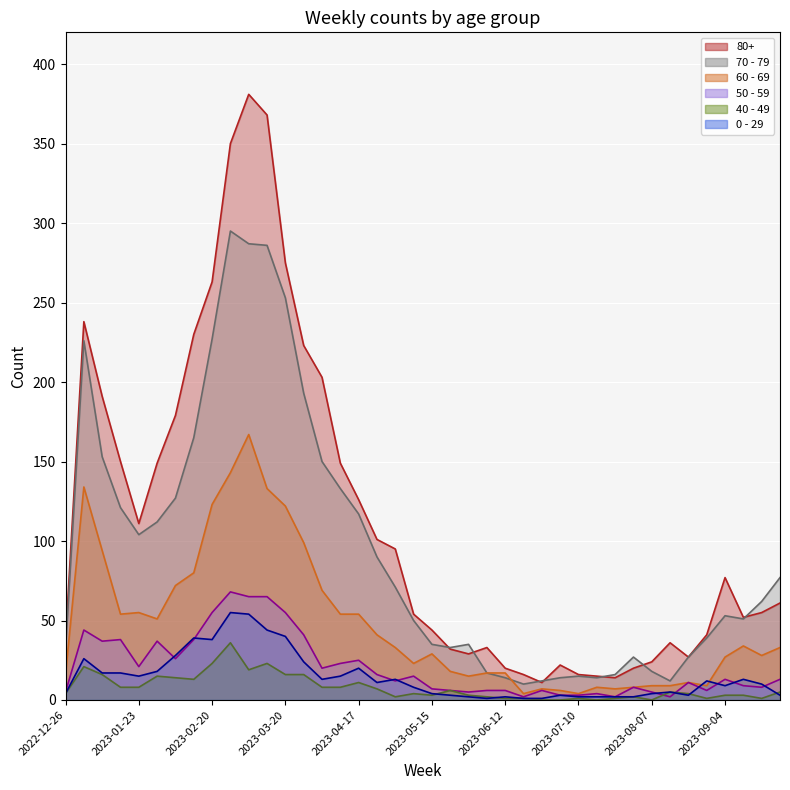

Reading left to right, transcribe all the data shown in this chart.

80+ (line): 38	238	191	150	111	149	179	230	263	350	381	368	275	223	203	149	126	101	95	54	44	32	29	33	20	16	11	22	16	15	14	20	24	36	27	41	77	52	55	61
70 - 79 (line): 32	226	153	121	104	112	127	165	227	295	287	286	253	193	150	133	117	90	71	50	35	33	35	17	14	10	12	14	15	14	16	27	18	12	27	39	53	51	62	77
60 - 69 (line): 16	134	94	54	55	51	72	80	123	143	167	133	122	99	69	54	54	41	33	23	29	18	15	17	17	4	7	6	4	8	7	8	9	9	11	9	27	34	28	33
50 - 59 (line): 5	44	37	38	21	37	26	38	55	68	65	65	55	41	20	23	25	16	12	15	7	6	5	6	6	2	6	3	3	4	2	8	5	2	11	6	13	9	8	13
40 - 49 (line): 4	21	16	8	8	15	14	13	23	36	19	23	16	16	8	8	11	7	2	4	3	6	3	2	1	1	0	0	1	0	1	2	0	5	4	1	3	3	1	5
0 - 29 (line): 4	26	17	17	15	18	28	39	38	55	54	44	40	24	13	15	20	11	13	8	4	3	2	1	2	1	1	3	2	2	2	2	4	5	3	12	9	13	10	3